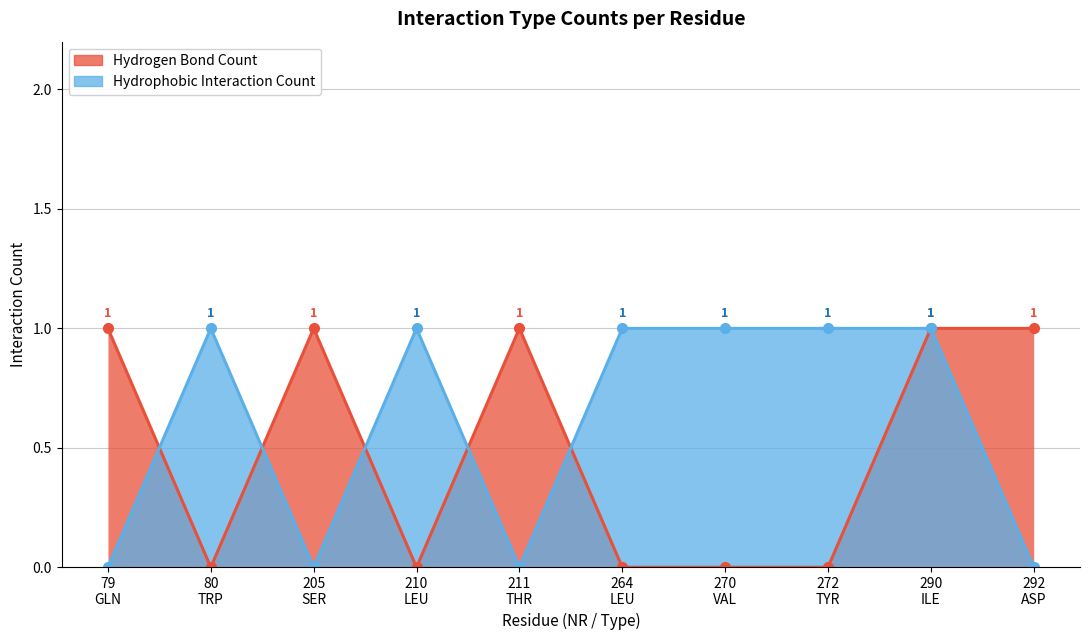

Rank the series by their average value, from highest to lowest.

Hydrophobic Interaction Count, Hydrogen Bond Count